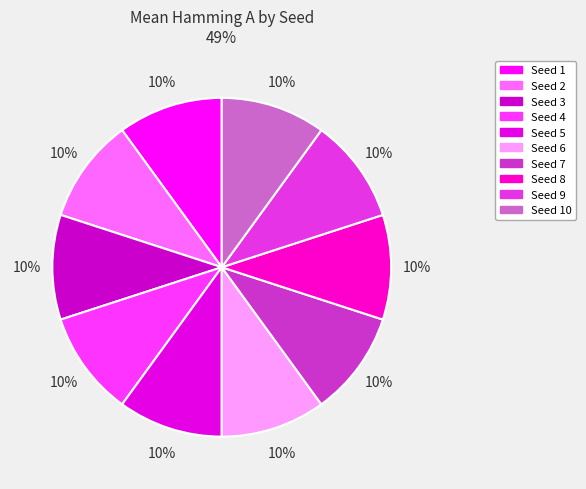

What percentage is the Seed 9 slice, to the nearest percent?

10%